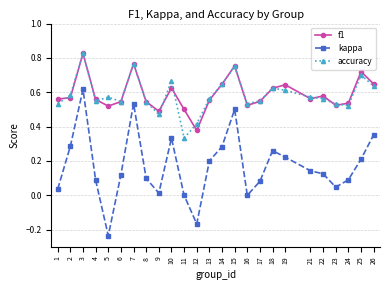

Does the chart display data point markers on the line(s)?

Yes